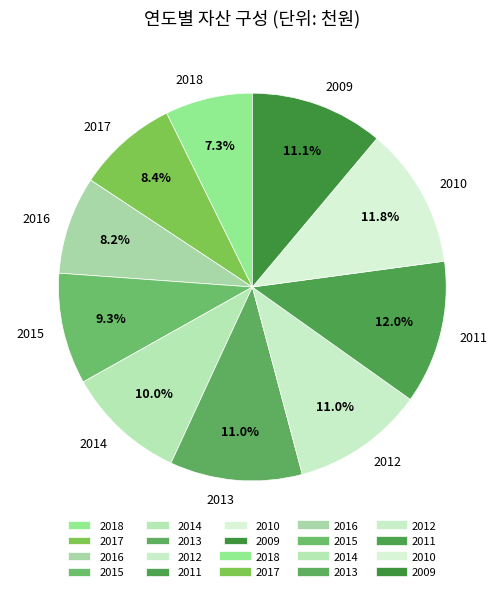

How many slices are in this pie chart?

10